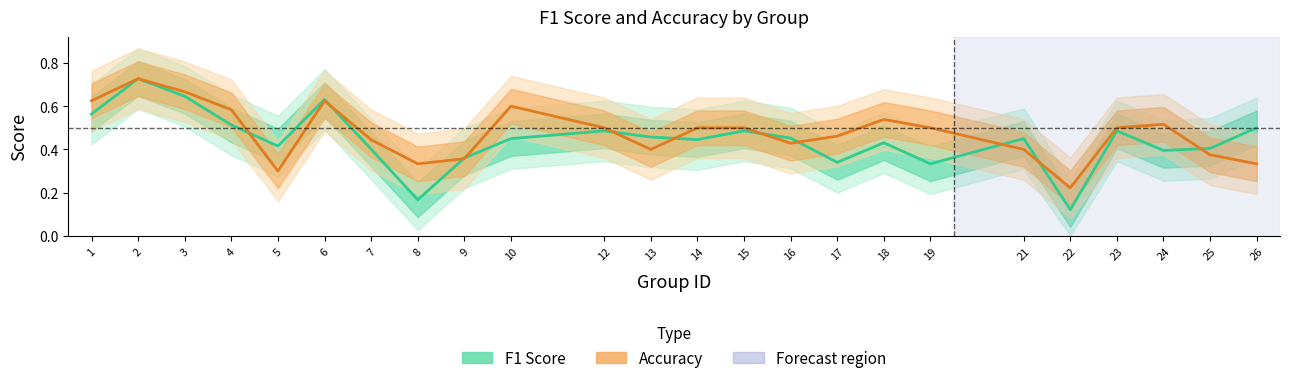

What is the difference between the maximum and minimum values in the Accuracy series?

0.5